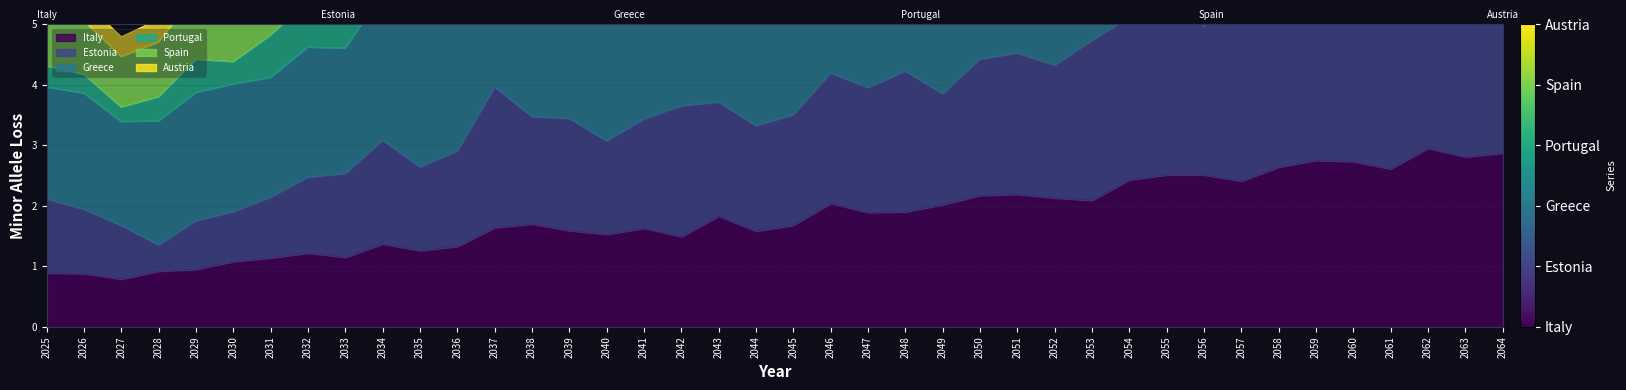

What is the average value of the Spain series?

7.9